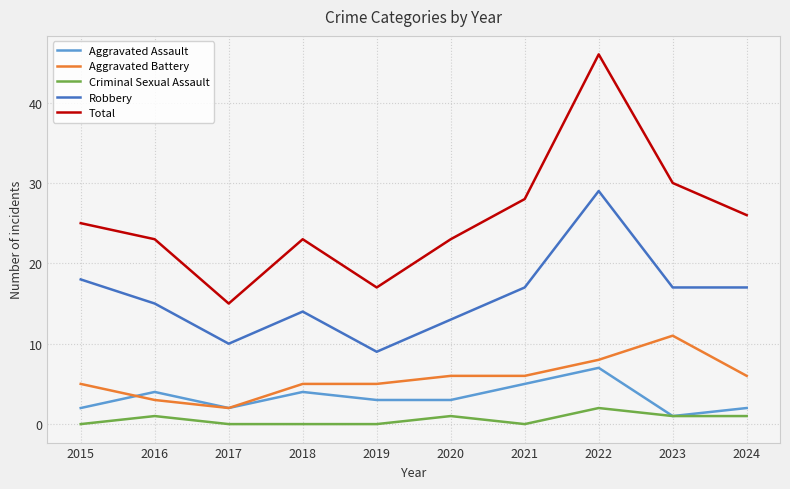

Which category has the lowest value in the Robbery series?

2019